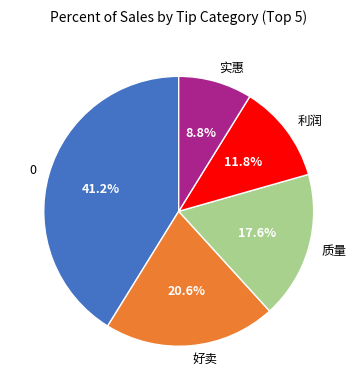

How many slices are in this pie chart?

5